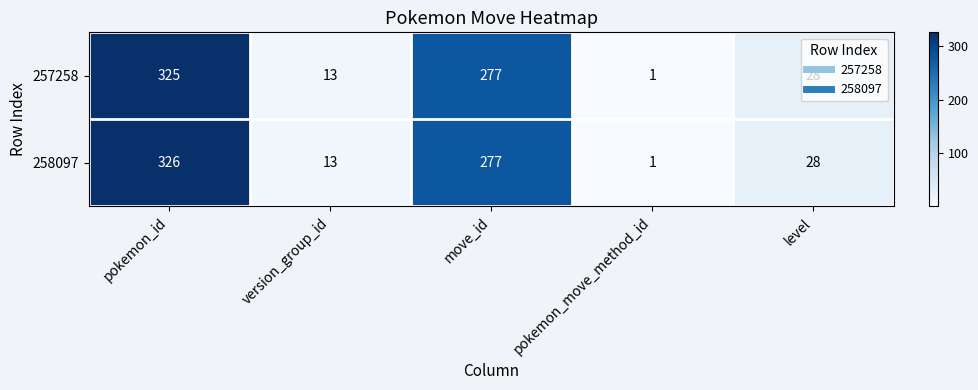

True or false: 258097 has a value of 82 at move_id.

False